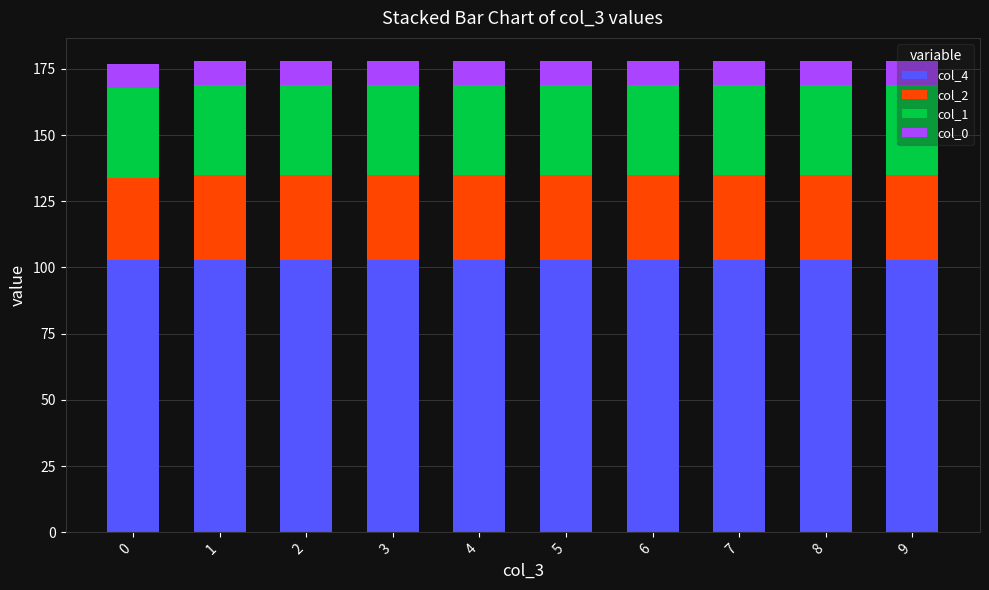

What is the value of the col_4 bar at the 5th from the left?

102.8